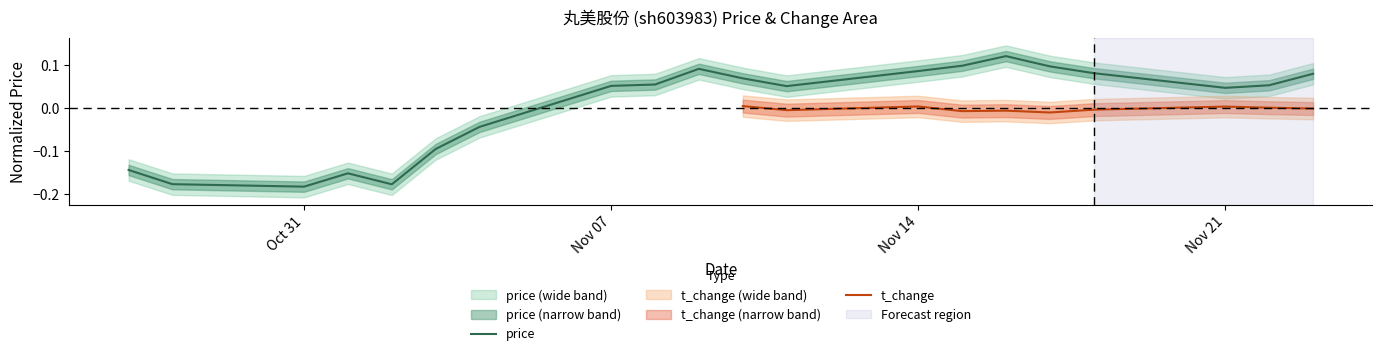

How many values are above zero?

13